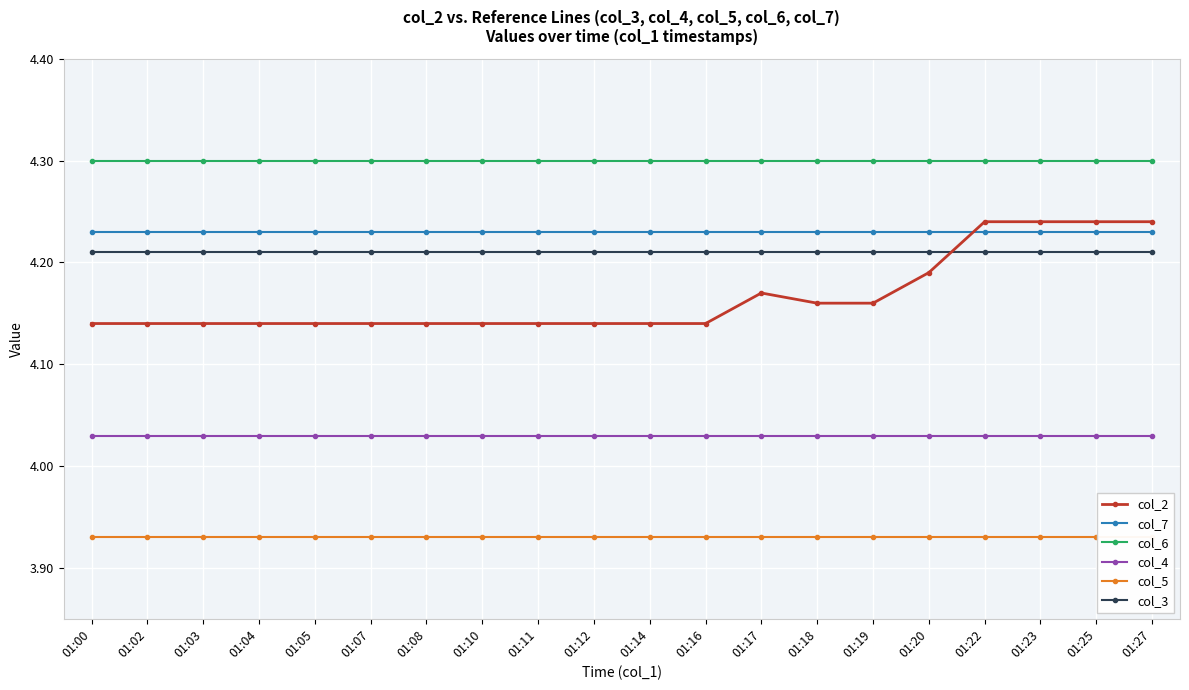

Is the value of col_4 at 01:20 greater than the value of col_2 at 01:05?

No